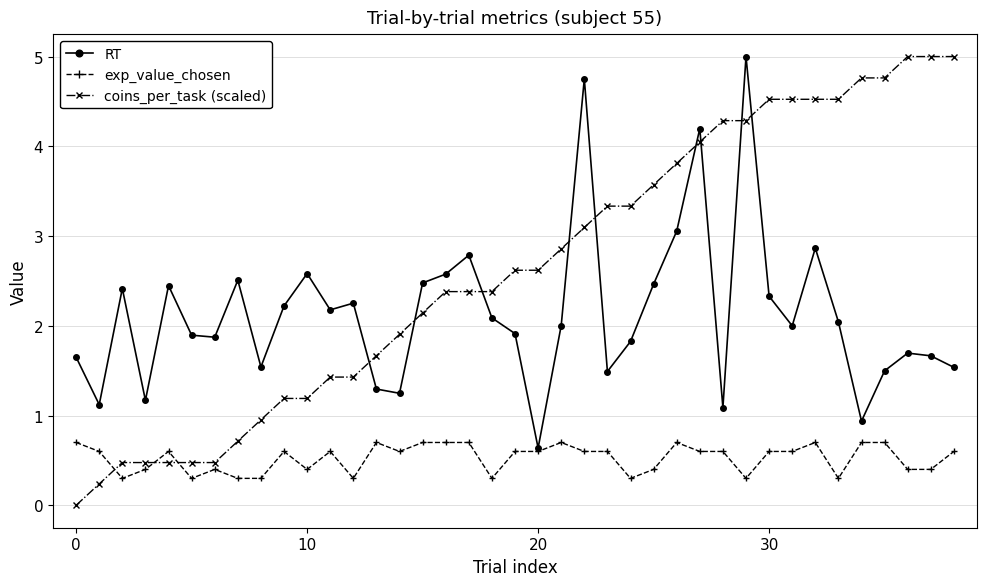

True or false: coins_per_task (scaled) and RT cross at least once.

True